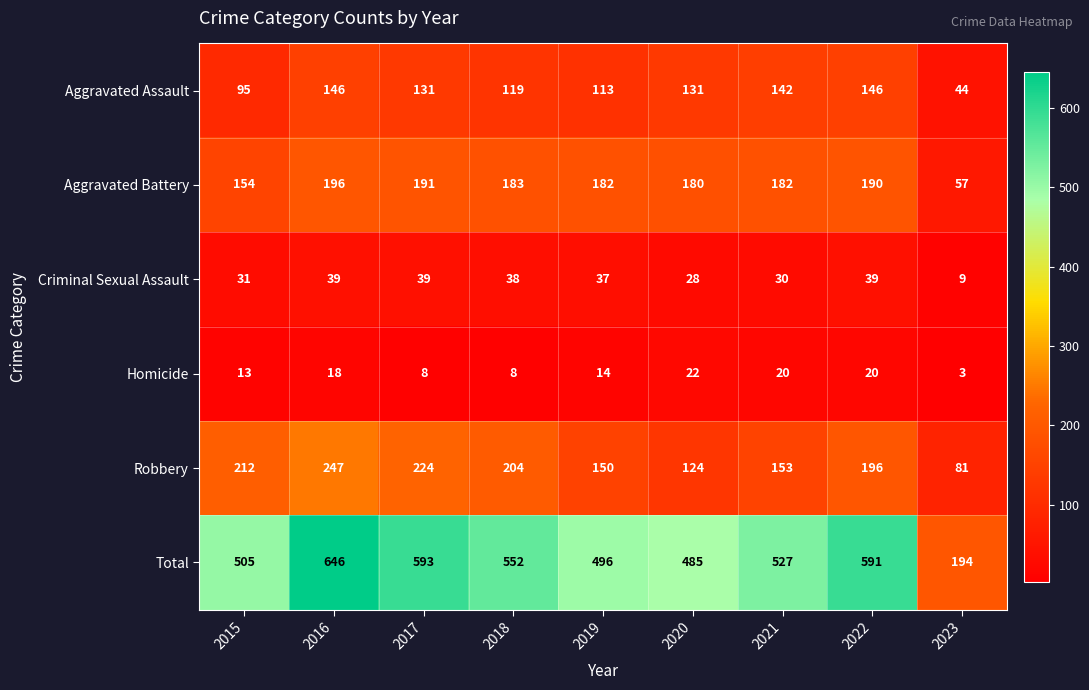

At which category does the chart reach its peak across all series?

2016